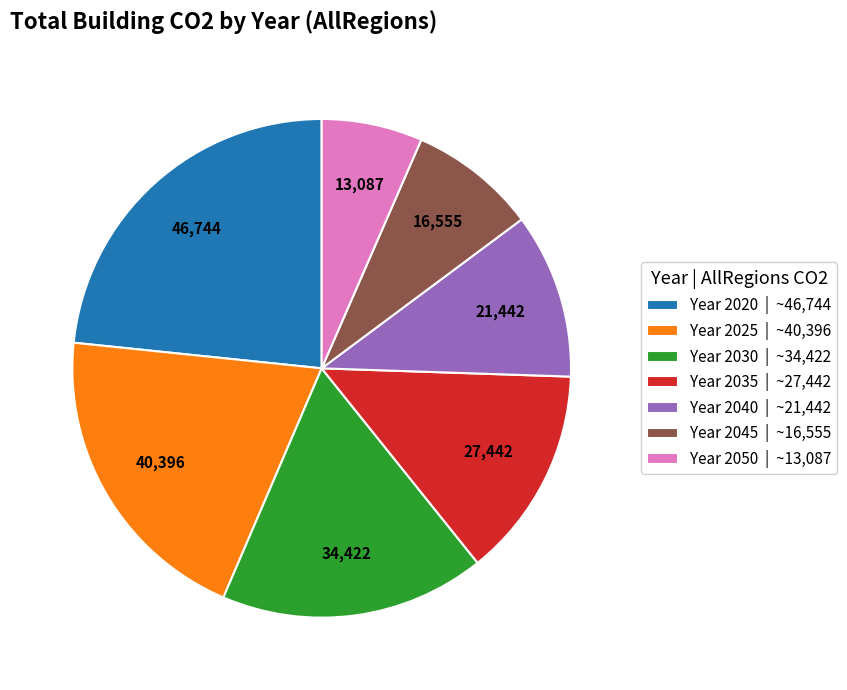

What is the largest slice in the pie chart?

Year 2020 | ~46,744